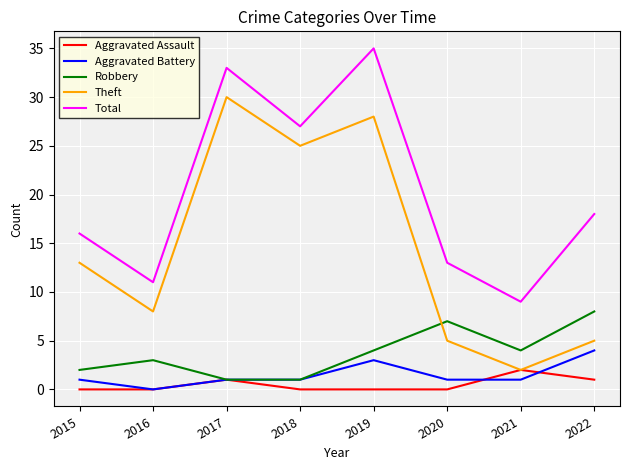

At which label does Total first exceed 18?

2017